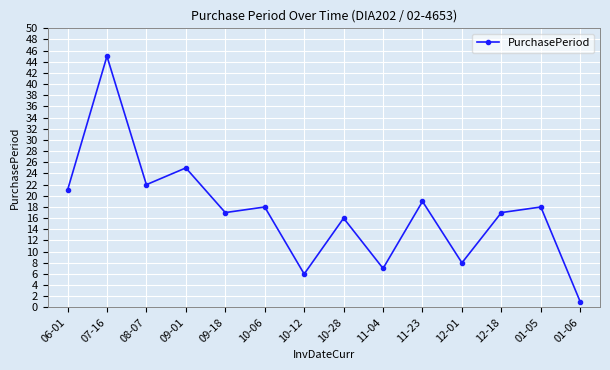

How many points are higher than both their immediate neighbors (excluding endpoints)?

6